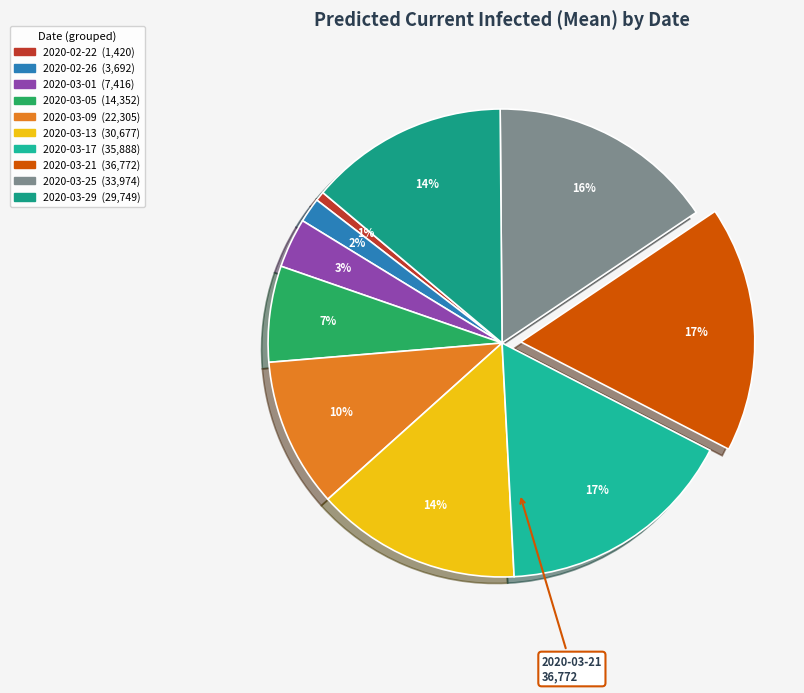

Is there a majority slice in this chart?

No